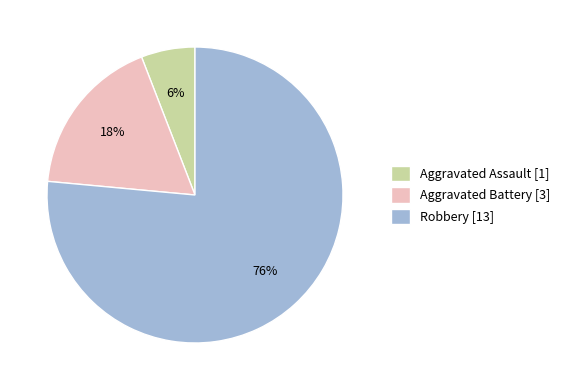

Which has a higher value, Aggravated Battery [3] or Robbery [13]?

Robbery [13]